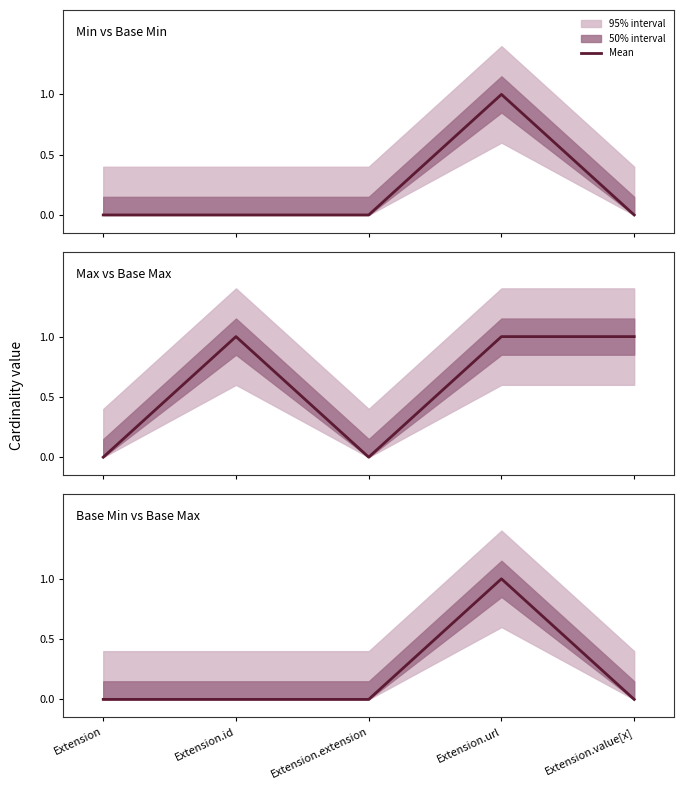

List the labels in order of value, smallest first.

Extension, Extension.id, Extension.extension, Extension.value[x], Extension.url